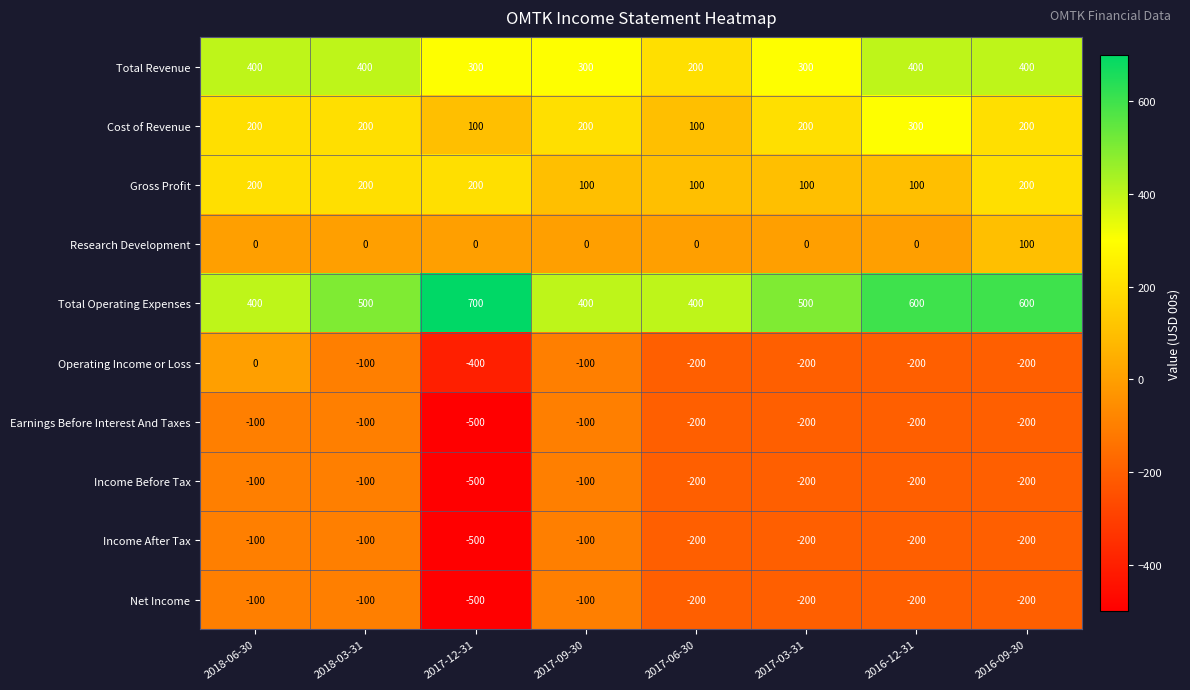

At how many categories does at least one series exceed 33?

8